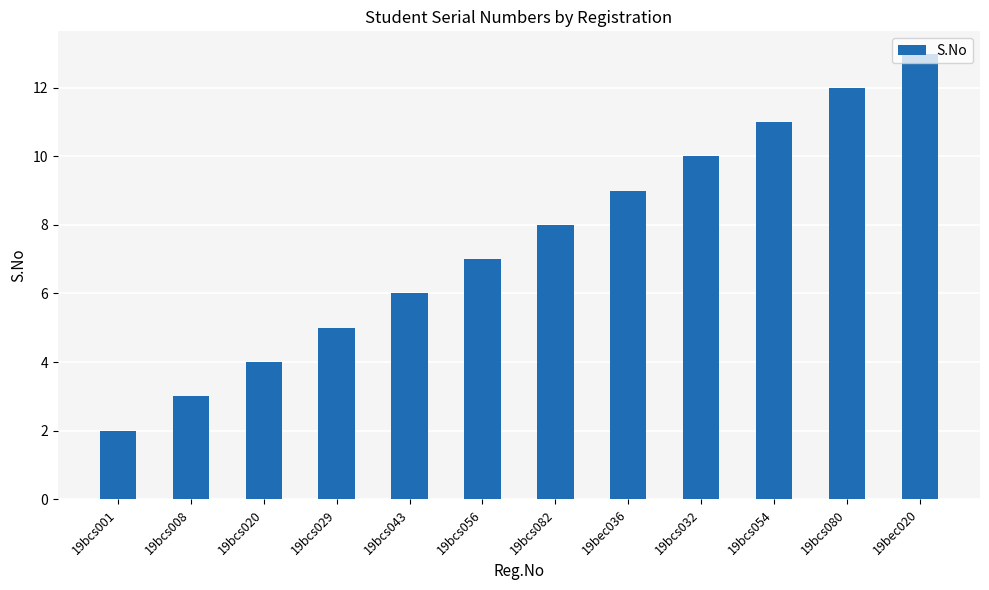

How many data points does each series have?

12